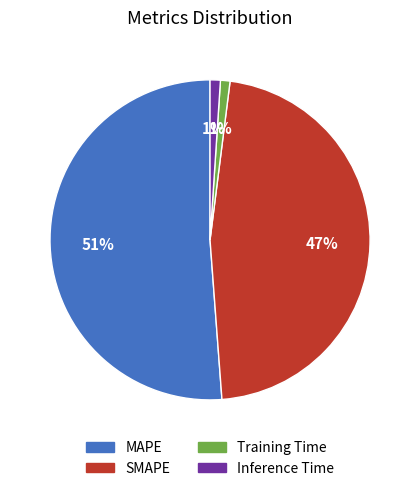

Is it true that Training Time is 1% of the pie?

True